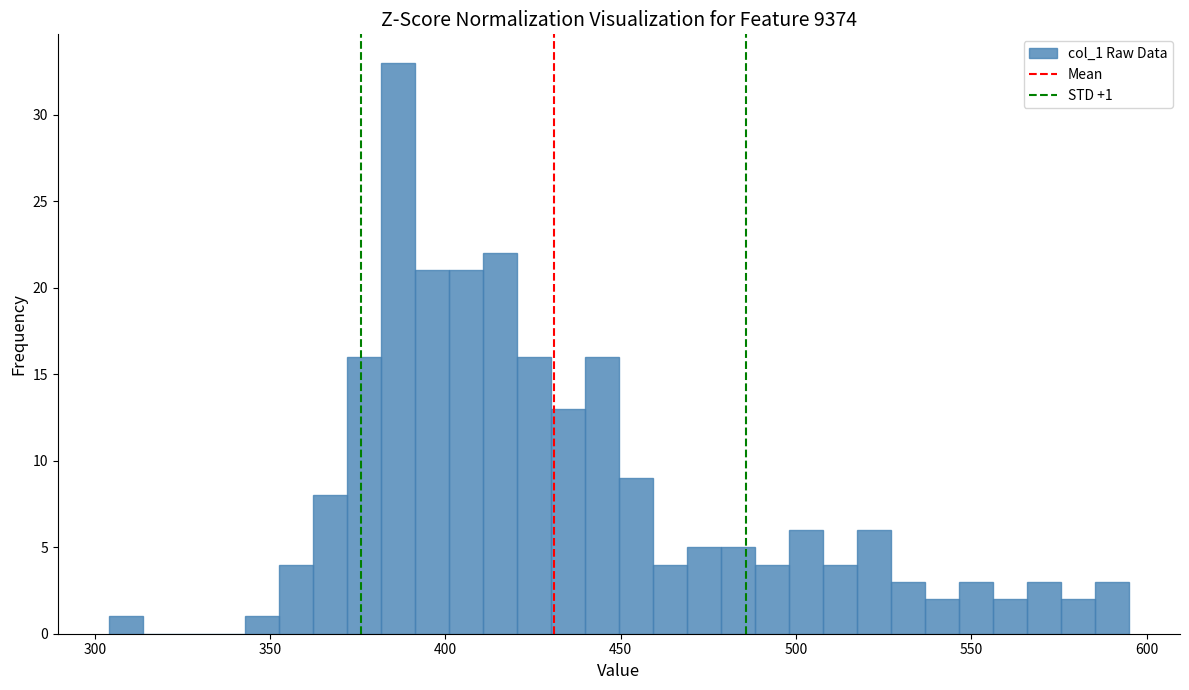

Around what value on the x-axis is the tallest bar? Give the approximate position of its centre, as read against the axis.

385